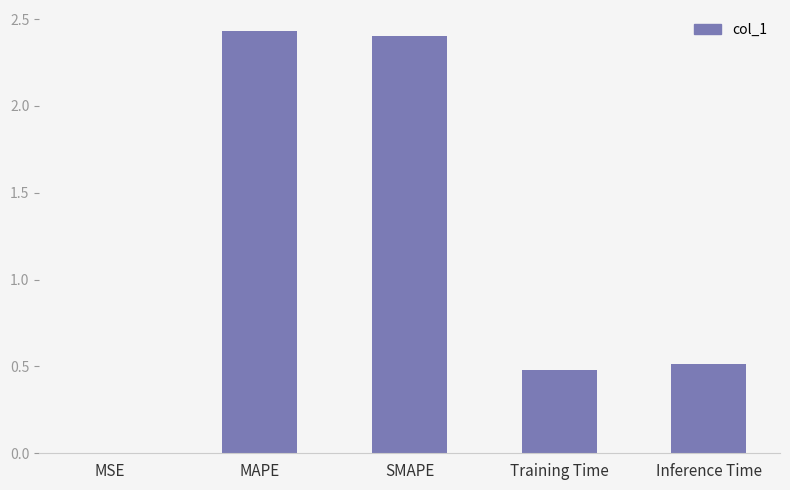

Are the bars horizontal?

No